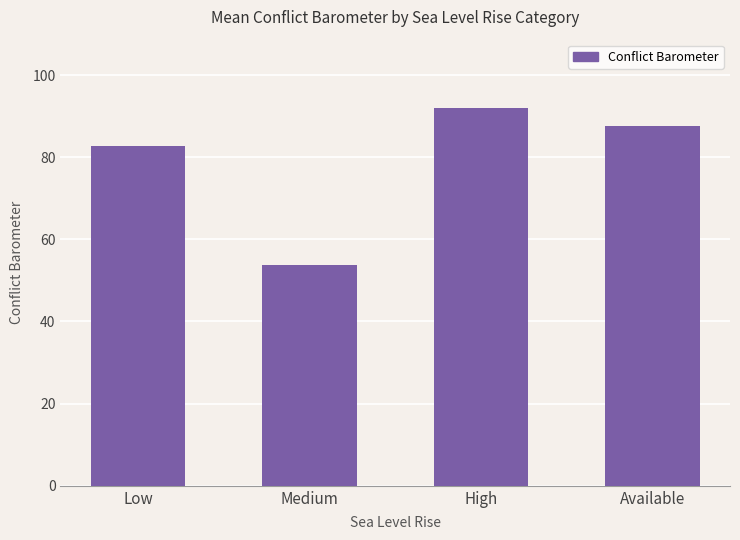

Does the chart contain stacked bars?

No